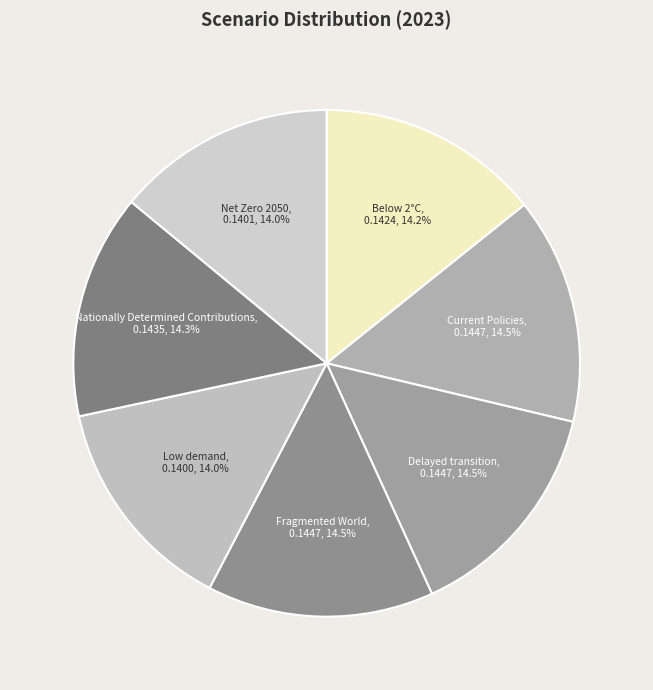

The Delayed transition slice represents 20% of the pie. True or false?

False